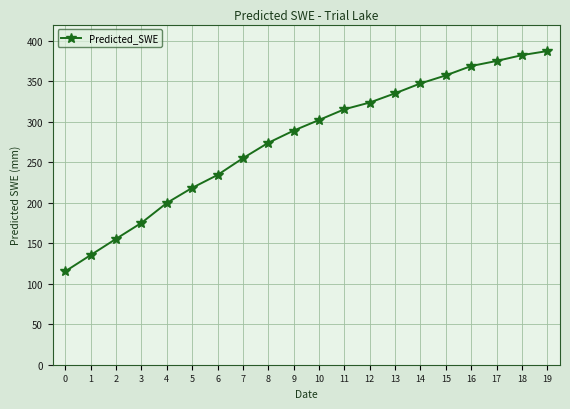

How many lines are shown in the chart?

1